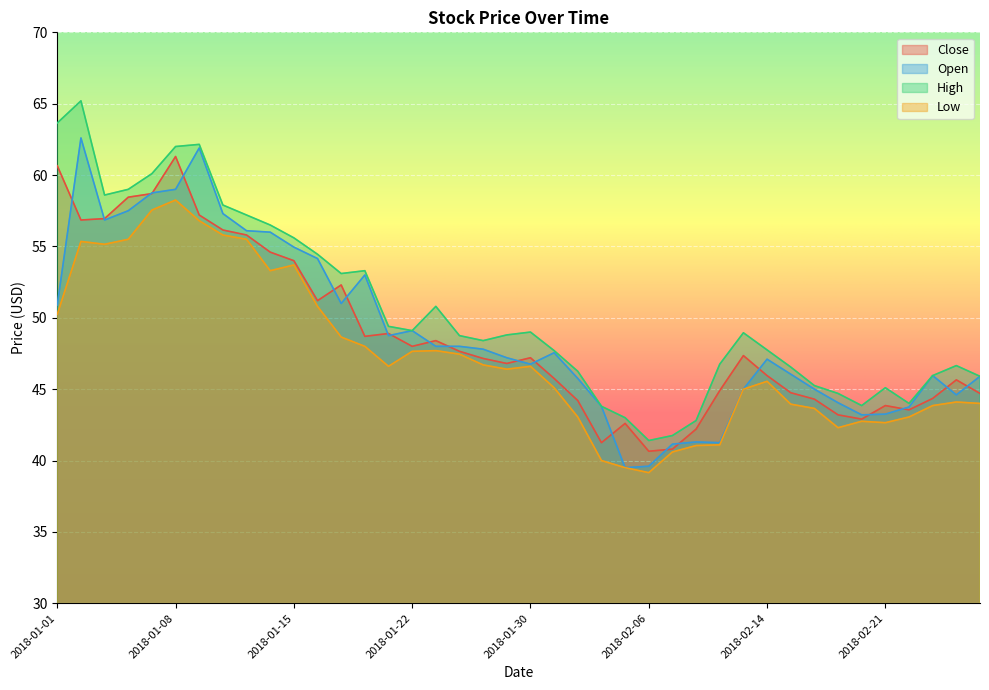

Which series has the widest spread of values?

High